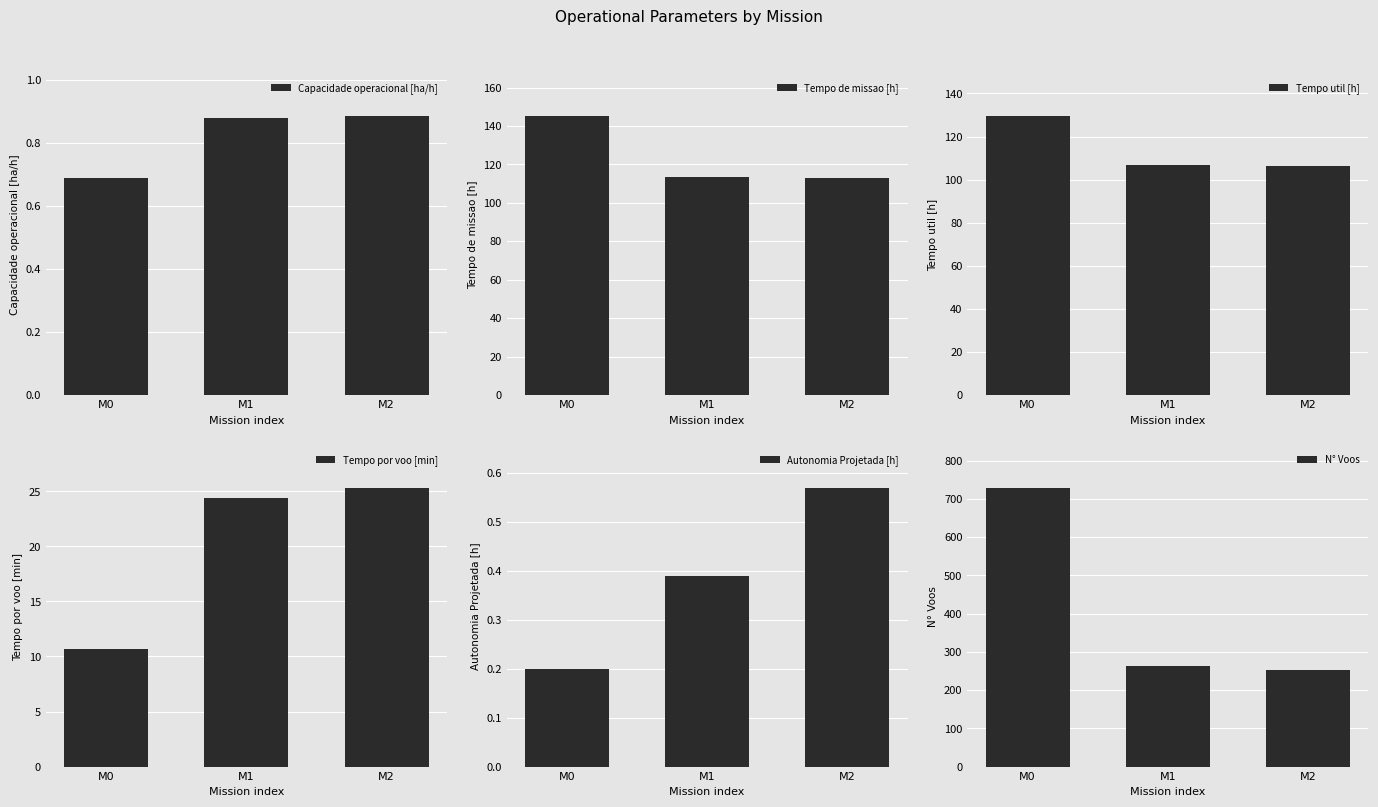

Are the bars grouped side by side (vs. stacked)?

Yes